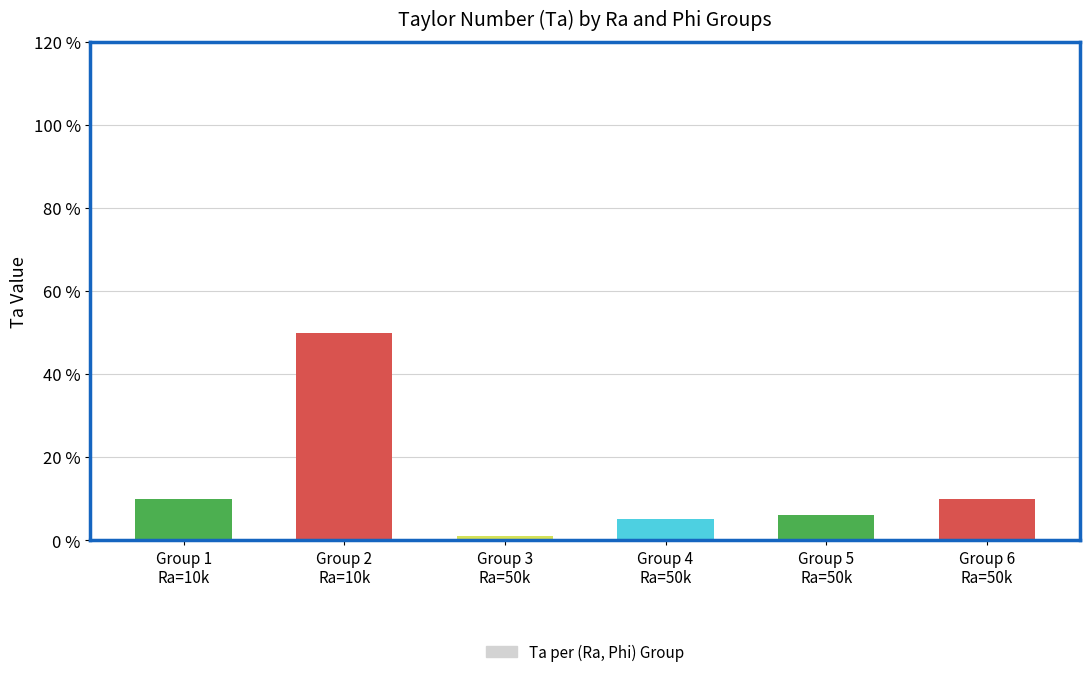

Are the bars horizontal?

No